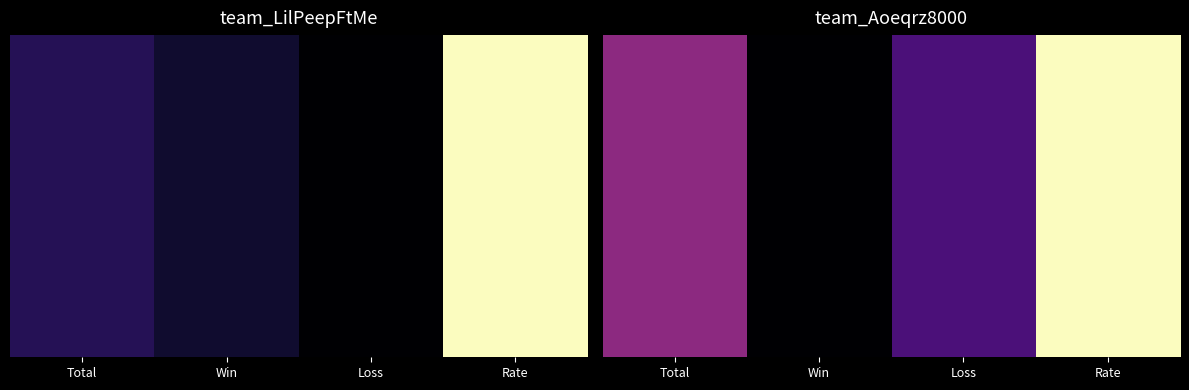

At how many categories does at least one series exceed 6?

3